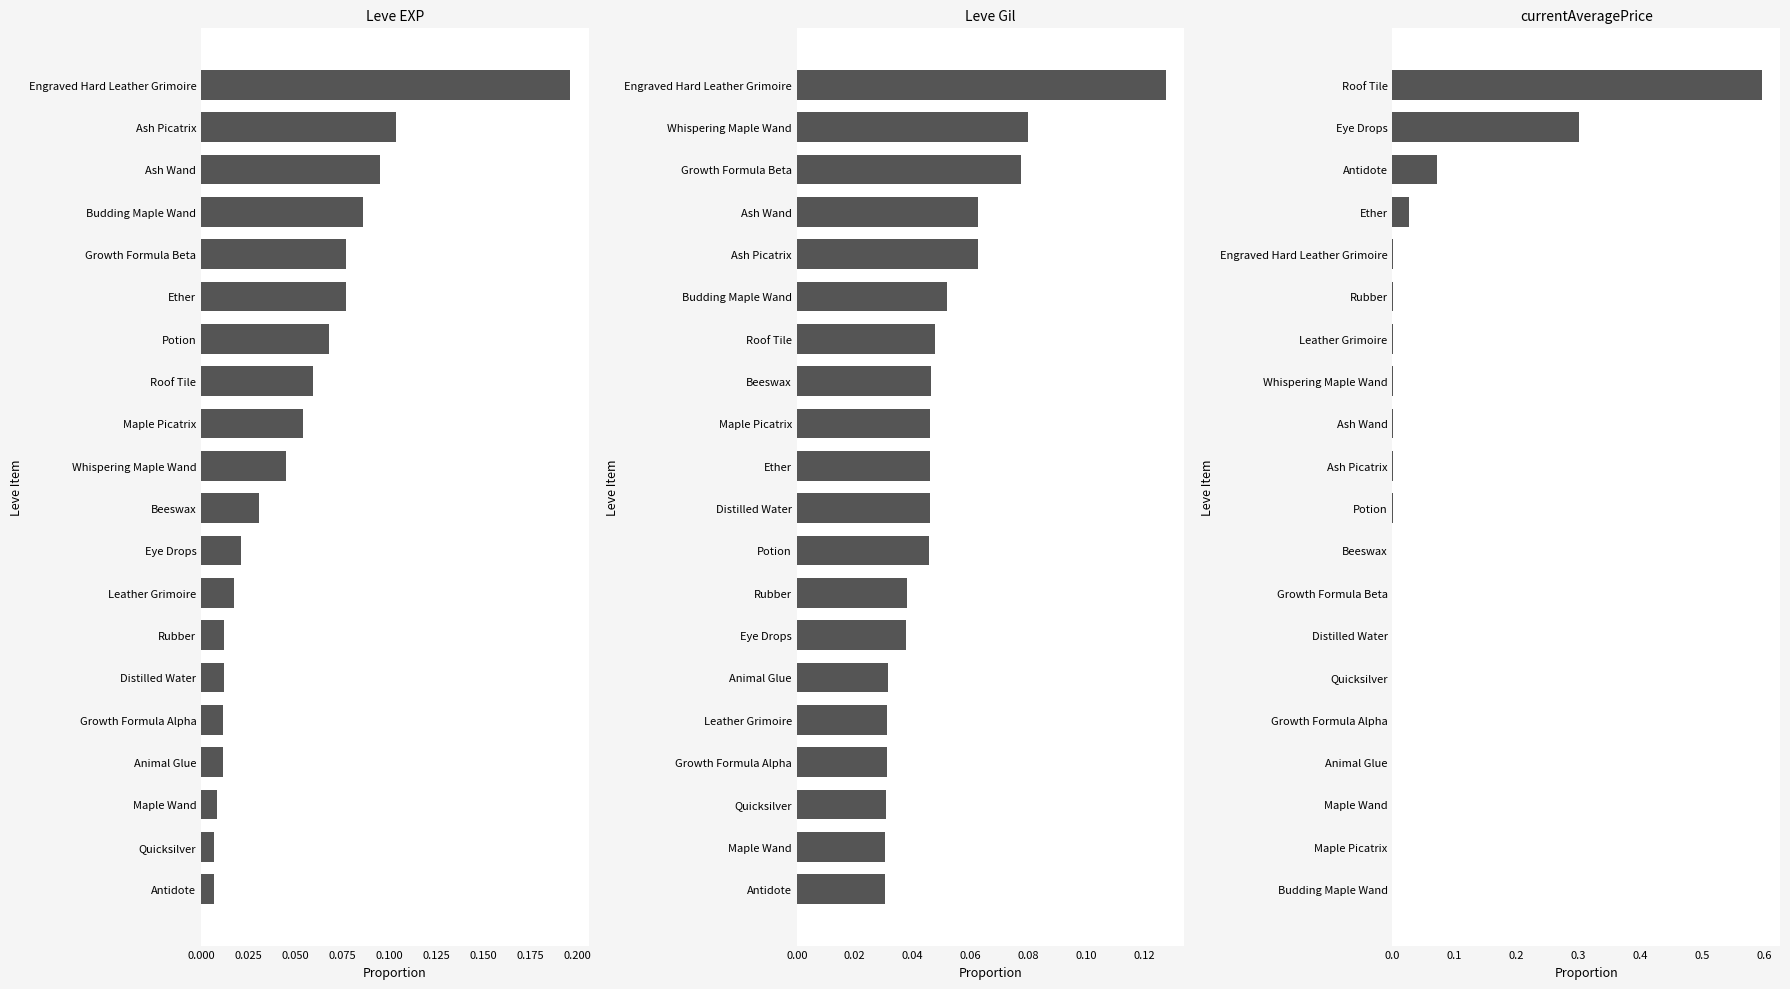

List the series in order of their peak value, lowest first.

Leve Gil, Leve EXP, currentAveragePrice